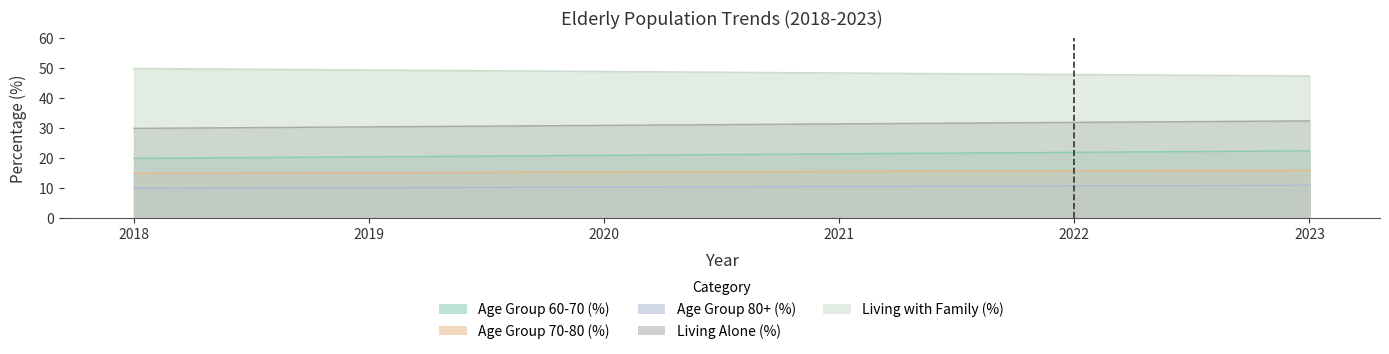

What is the difference between the highest and lowest values at 2022?

37.2